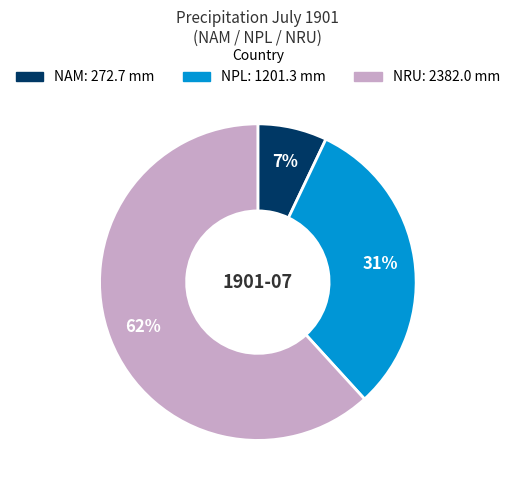

Which slice is the largest?

NRU